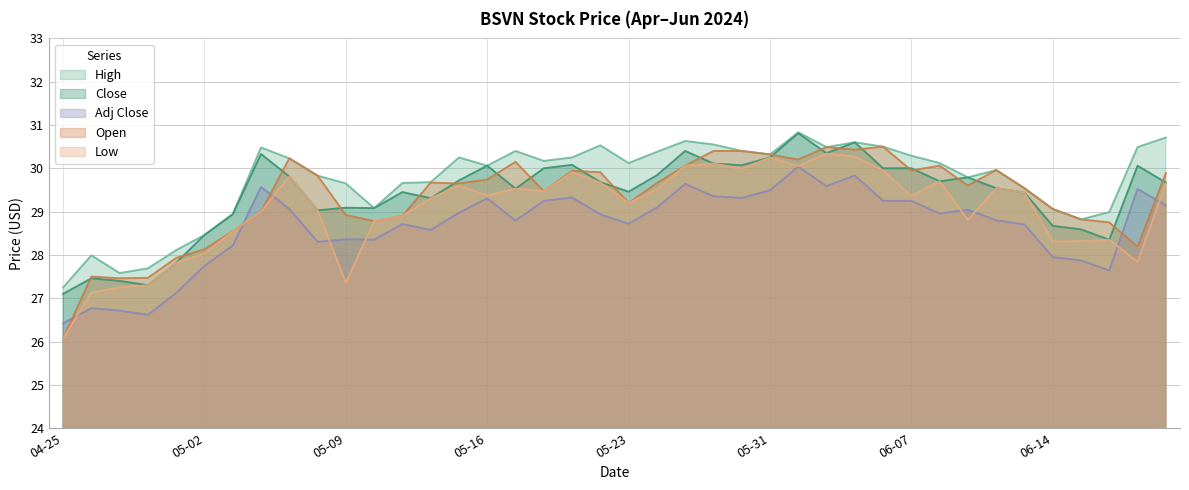

At how many categories does at least one series exceed 27?

40